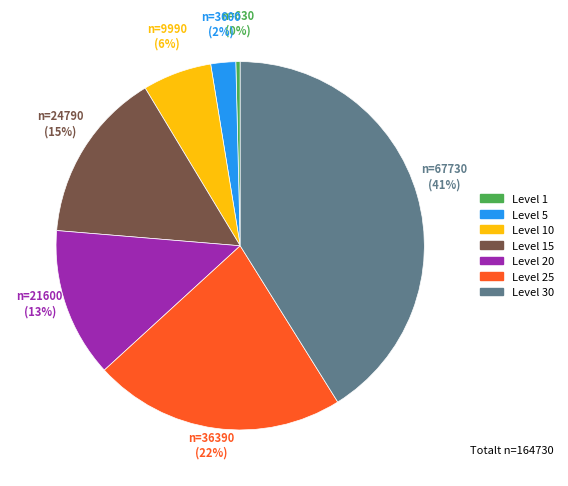

To the nearest percent, what is the difference between the largest and smallest slice percentages?

41%